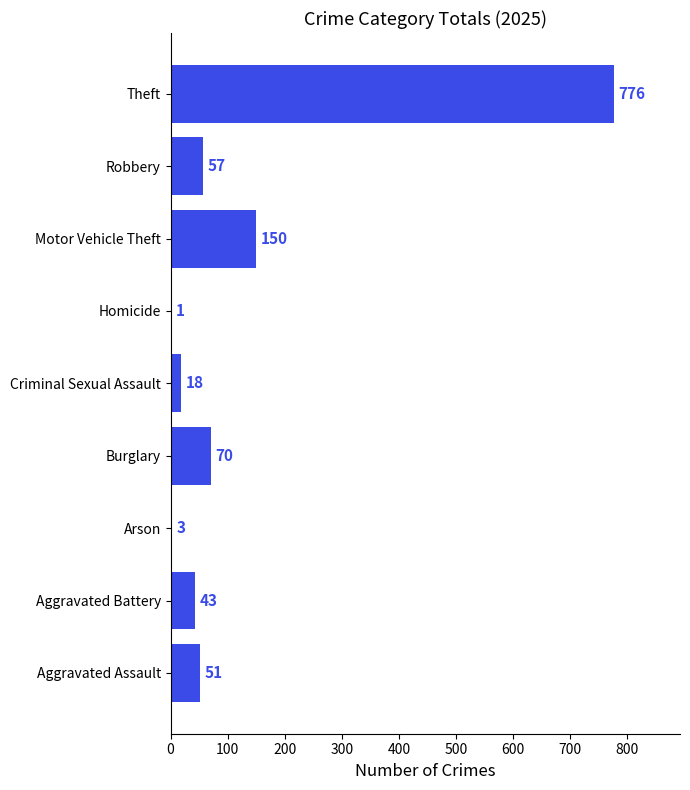

At which label is the value closest to 388?

Motor Vehicle Theft